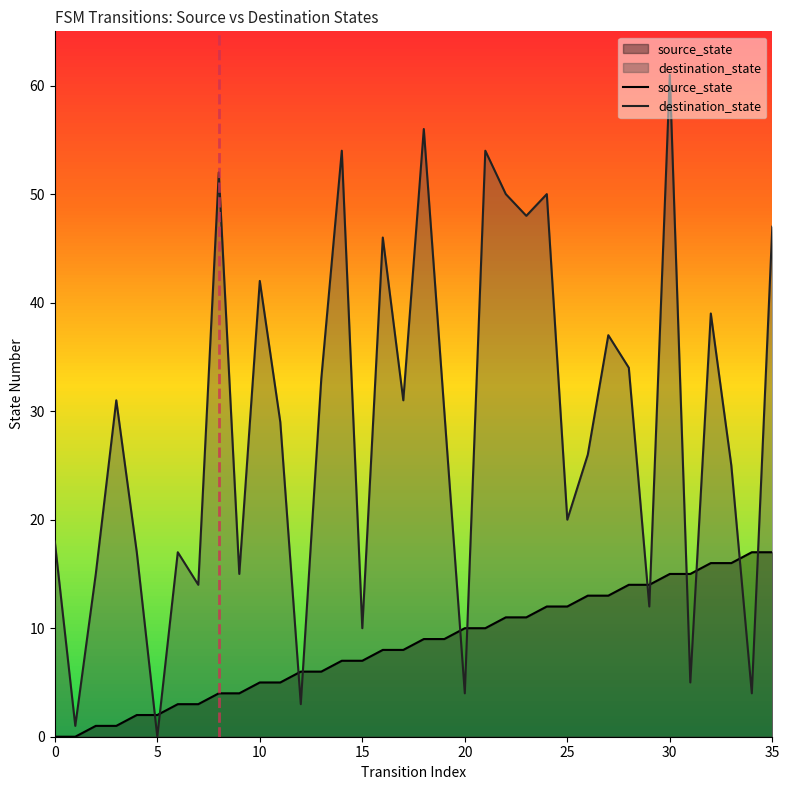

Reading left to right, list all the values displayed in this chart.

source_state: 0	0	1	1	2	2	3	3	4	4	5	5	6	6	7	7	8	8	9	9	10	10	11	11	12	12	13	13	14	14	15	15	16	16	17	17
destination_state: 18	1	15	31	17	0	17	14	52	15	42	29	3	33	54	10	46	31	56	30	4	54	50	48	50	20	26	37	34	12	61	5	39	25	4	47